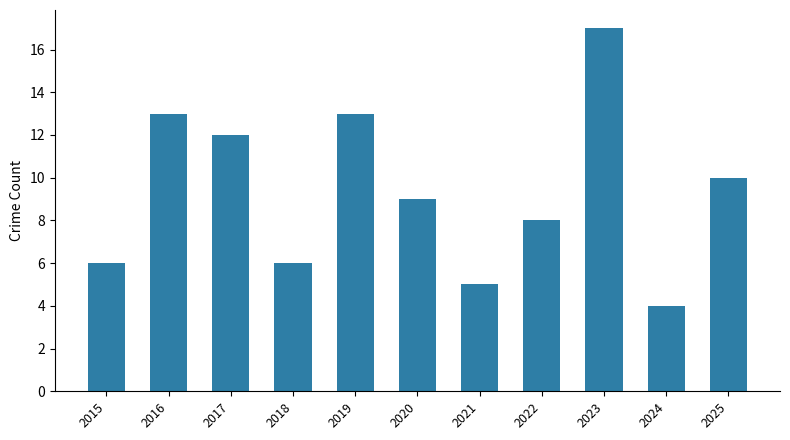

What is the change in value from 2019 to 2025?

-3